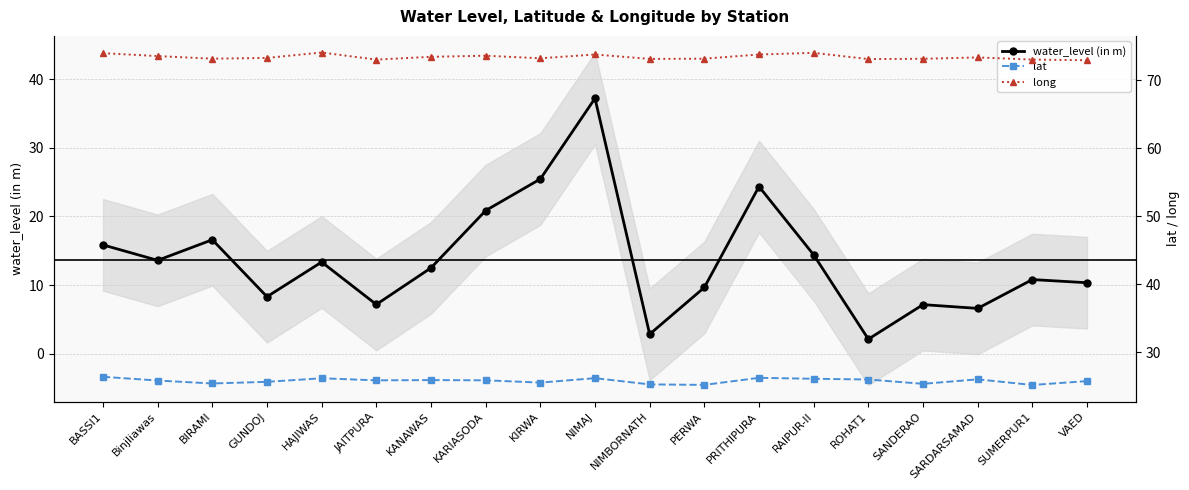

True or false: water_level (in m) and long cross at least once.

False